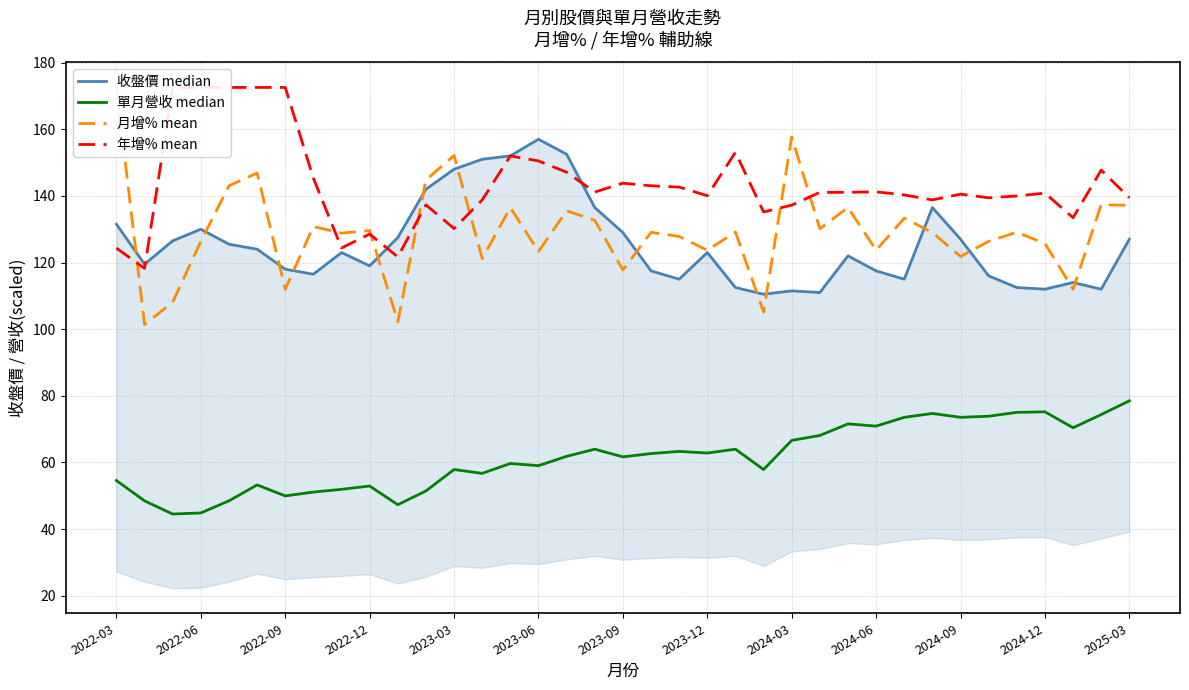

At which category does the chart reach its peak across all series?

2022-03